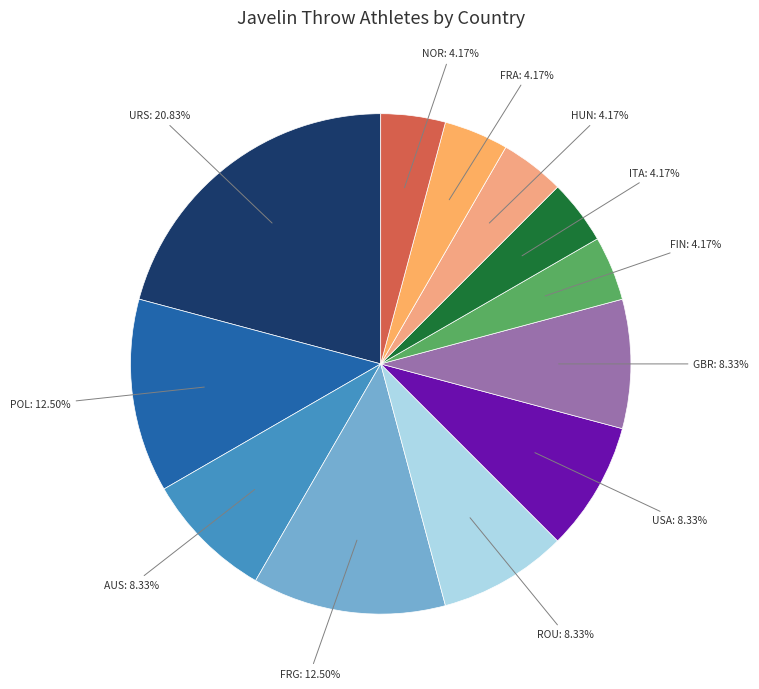

Between HUN and USA, which is larger?

USA